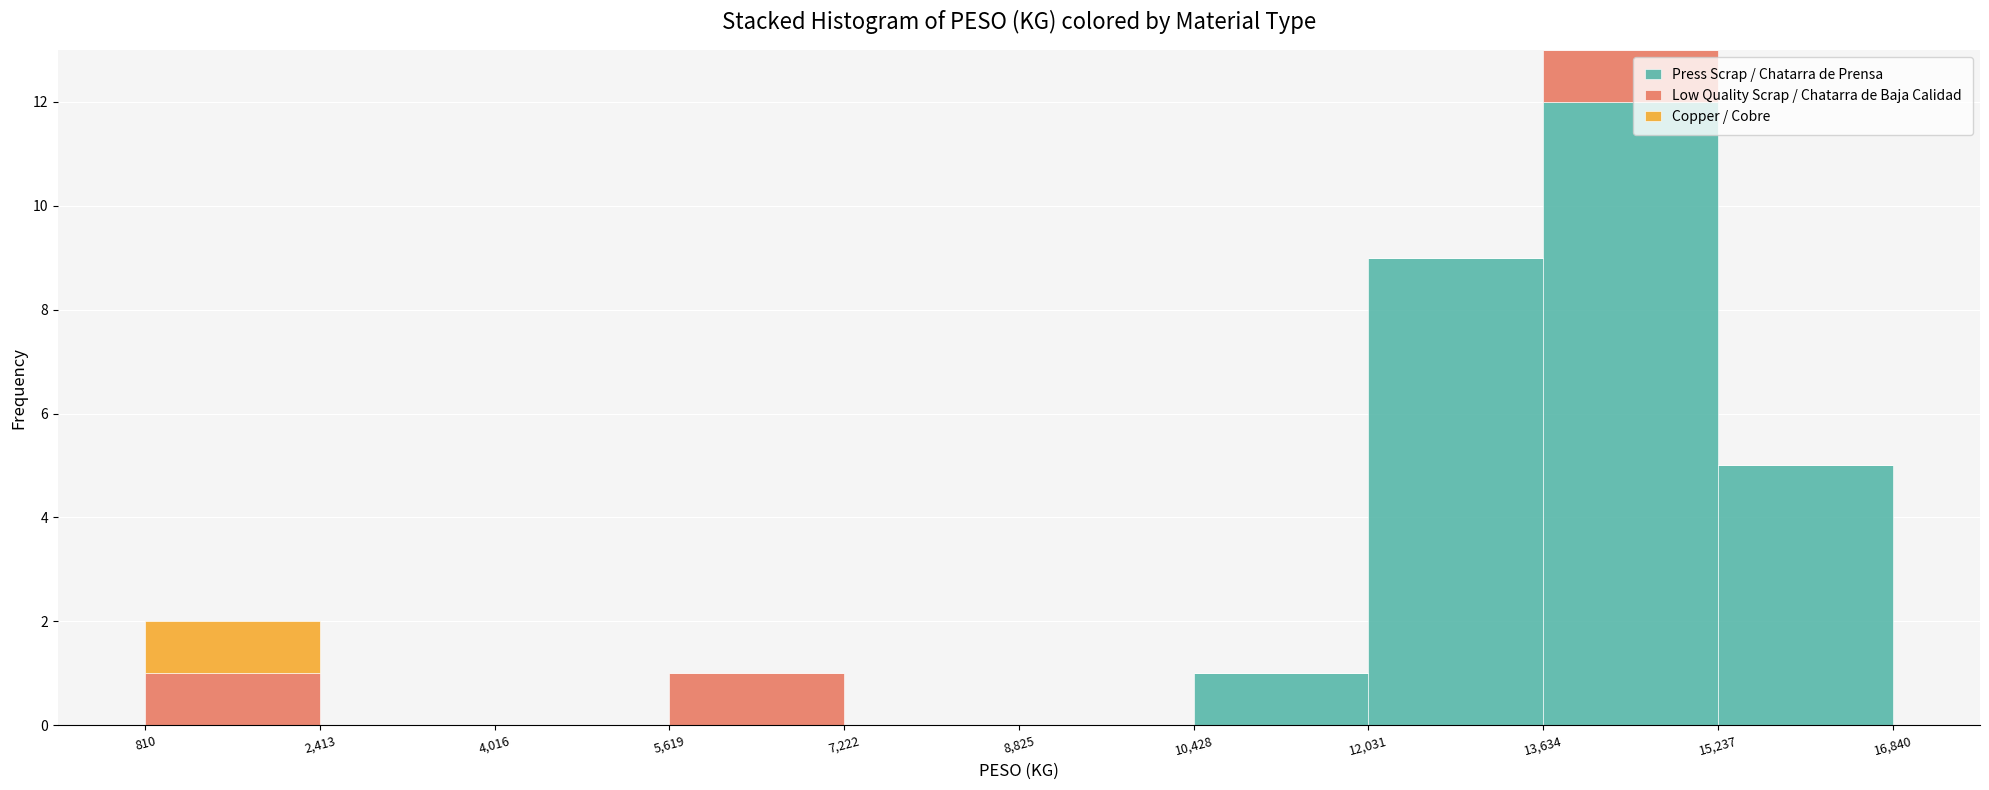

Reading left to right, transcribe this chart: for each stacked bar, give the range it covers on the x-axis and its total height. The values are not printed on the chart, so give them approximately, as read against the axis.

810 to 2,413: 2
2,413 to 4,016: 0
4,016 to 5,619: 0
5,619 to 7,222: 1
7,222 to 8,825: 0
8,825 to 10,428: 0
10,428 to 12,031: 1
12,031 to 13,634: 9
13,634 to 15,237: 13
15,237 to 16,840: 5